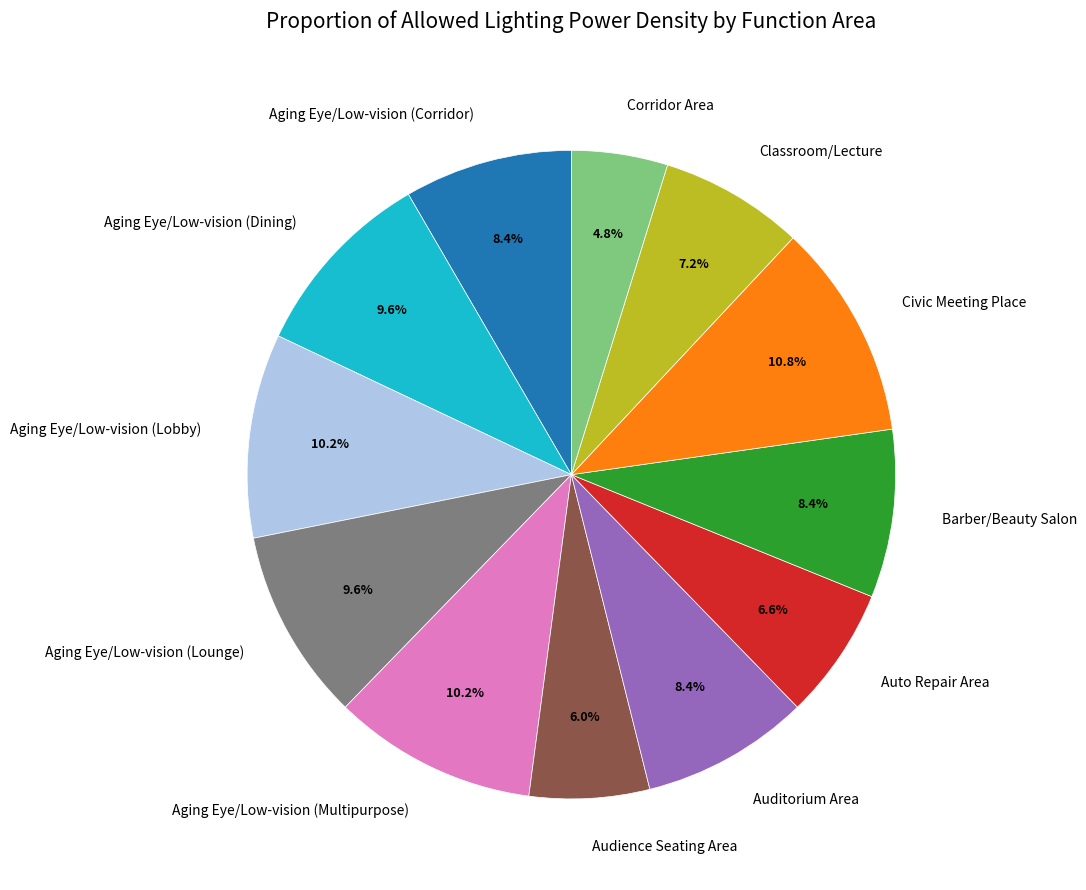

True or false: Corridor Area accounts for 5% of the total.

True